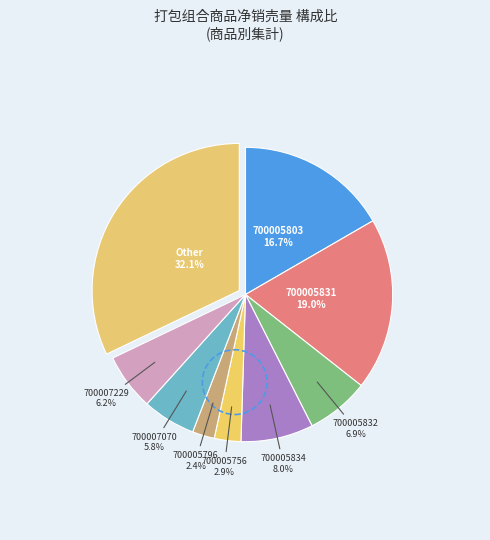

Count the number of slices in the pie.

9